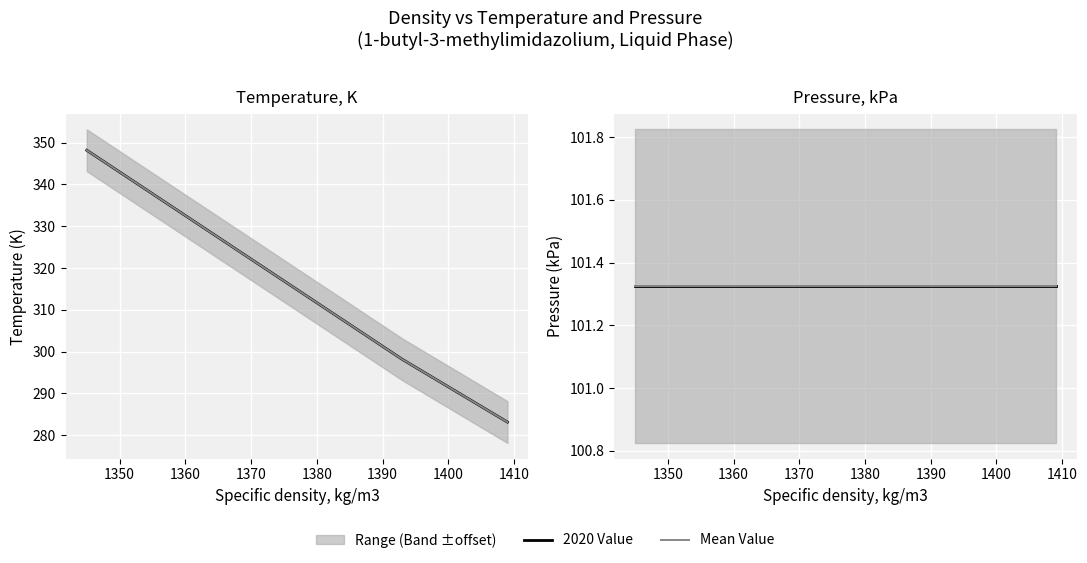

Rank the series at 1360 from lowest to highest value.

Pressure, kPa, Mean Pressure, kPa, Temperature, K, Mean Temperature, K